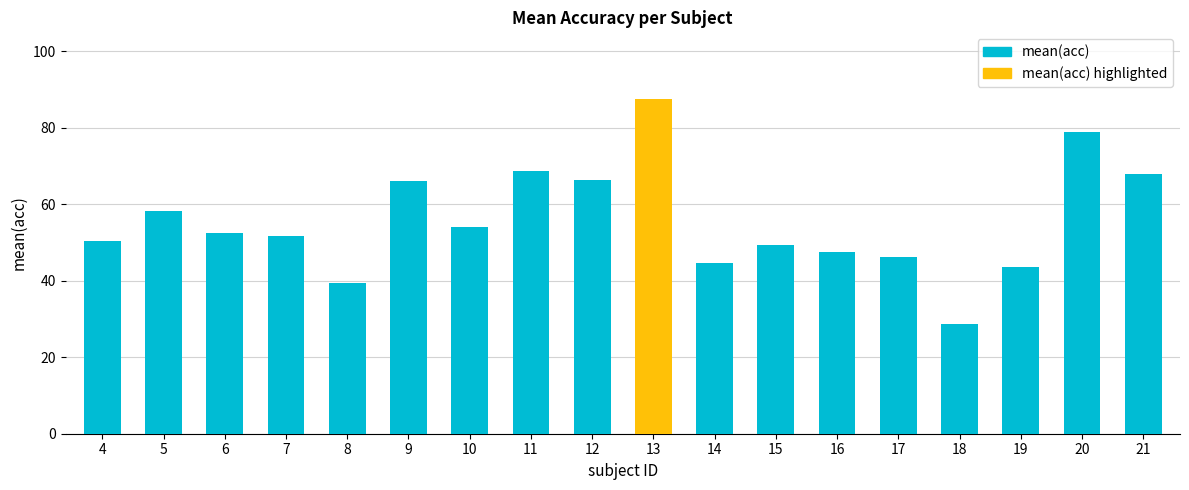

What is the change in value from 12 to 13?

+21.2